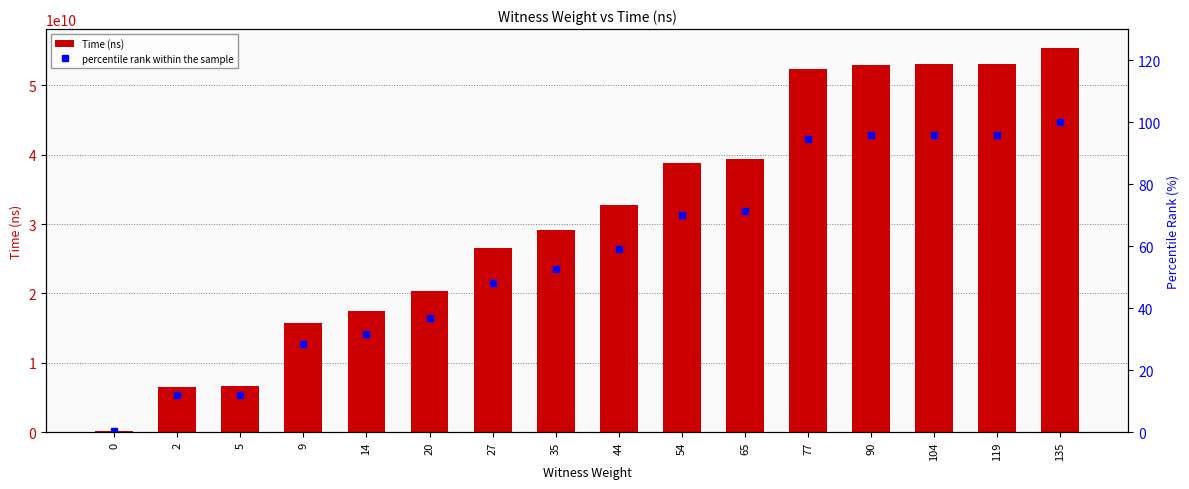

Between 104 and 27, which is larger?

104